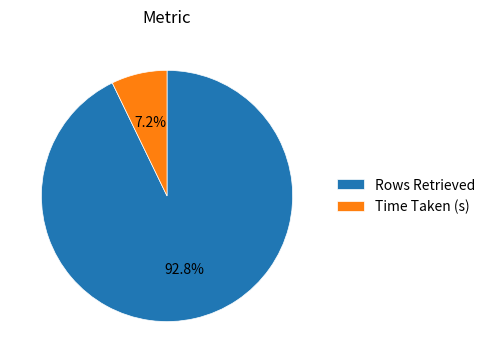

Which category accounts for the majority?

Rows Retrieved